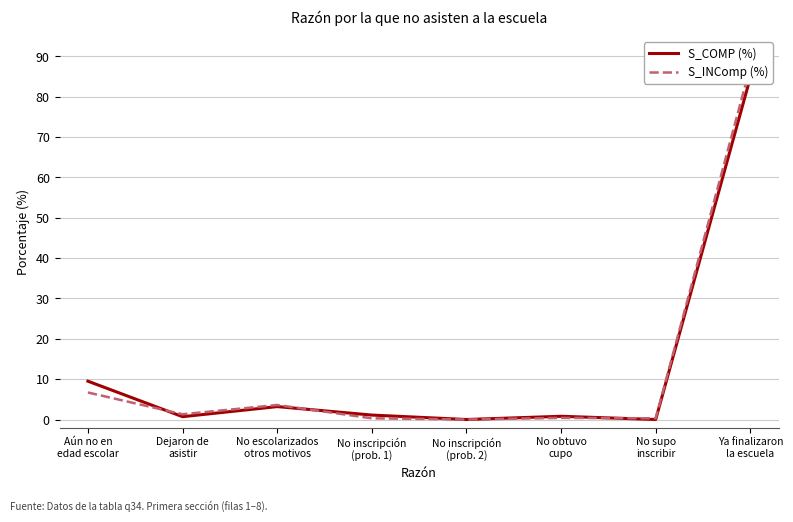

In S_INComp (%), how many points are higher than both neighbors (excluding endpoints)?

2